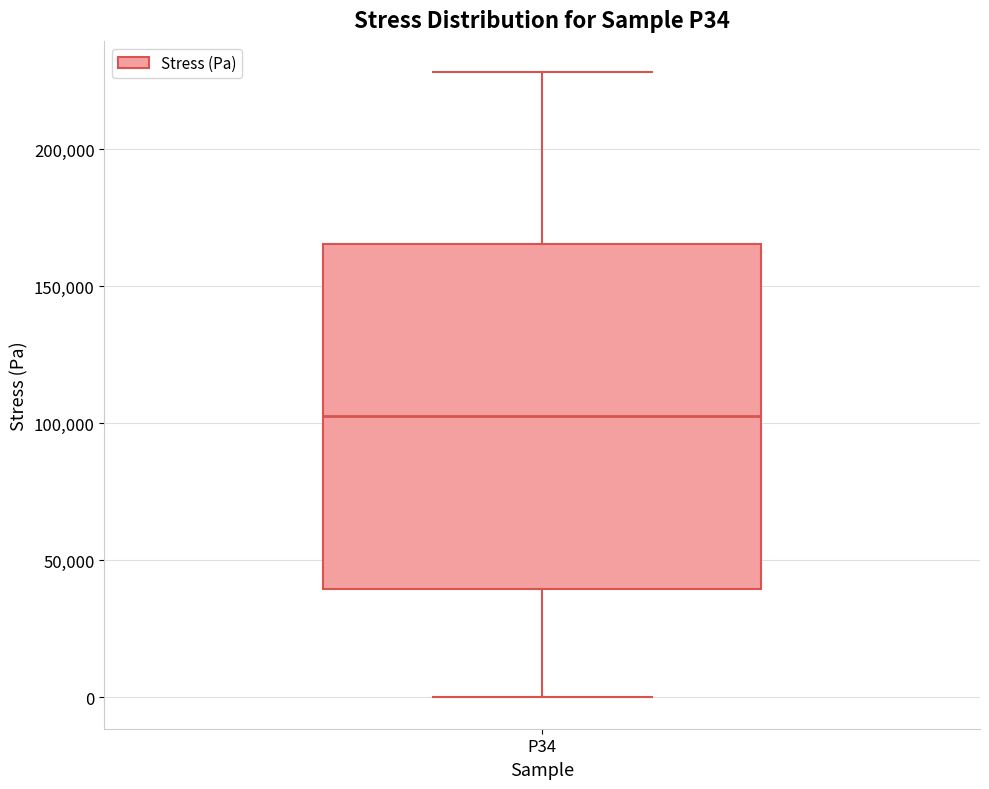

Read this box plot against the y-axis: the position of the median line, the range covered by the box, and the ends of both whiskers. The values are not printed on the chart, so give them approximately, as read against the axis.

median 105000, box 40000 to 165000, whiskers 0 to 230000